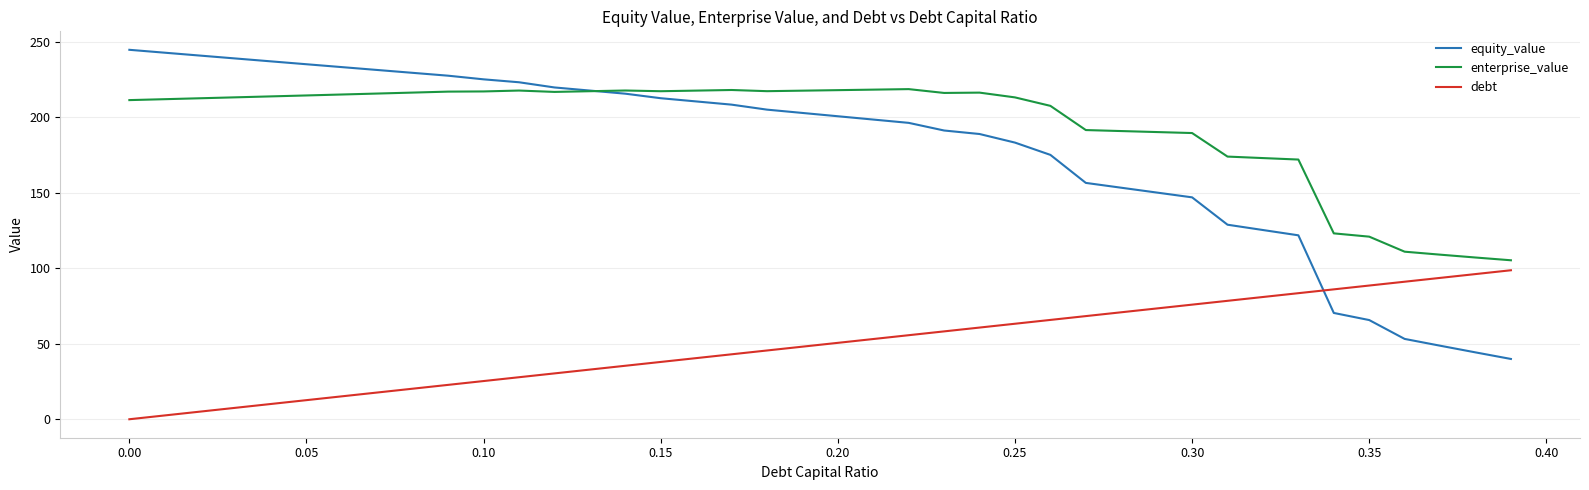

Which series has the largest total across all categories?

enterprise_value